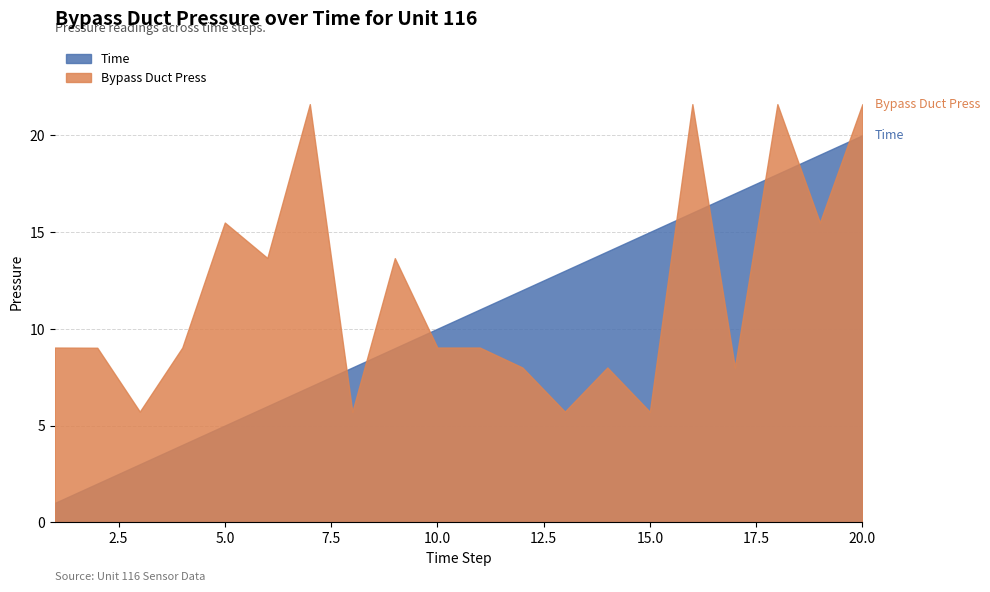

What is the maximum value shown in the chart?

21.6